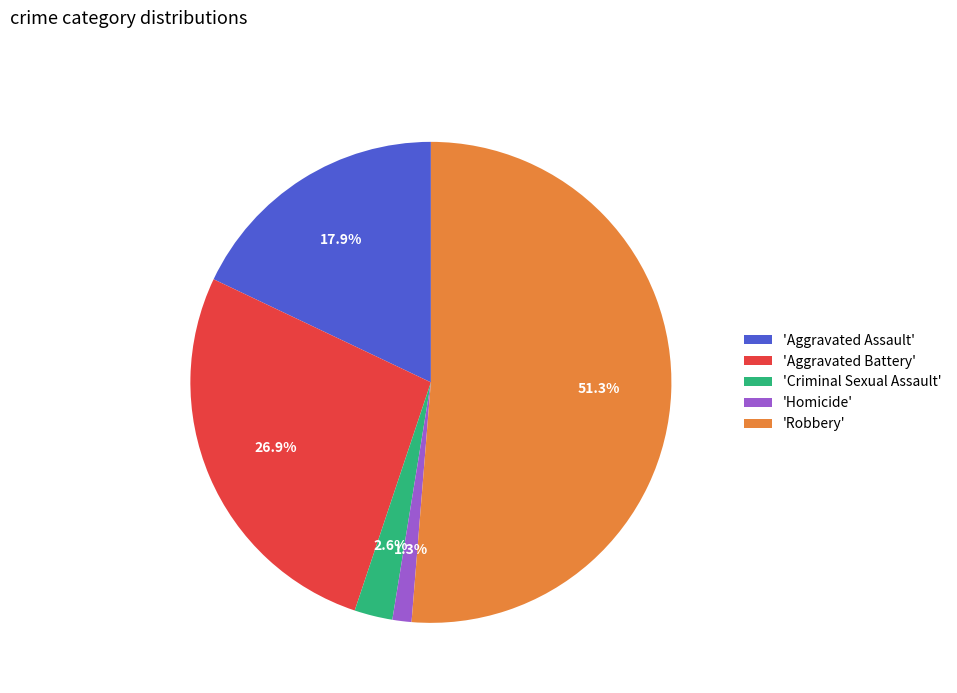

How many slices are in this pie chart?

5